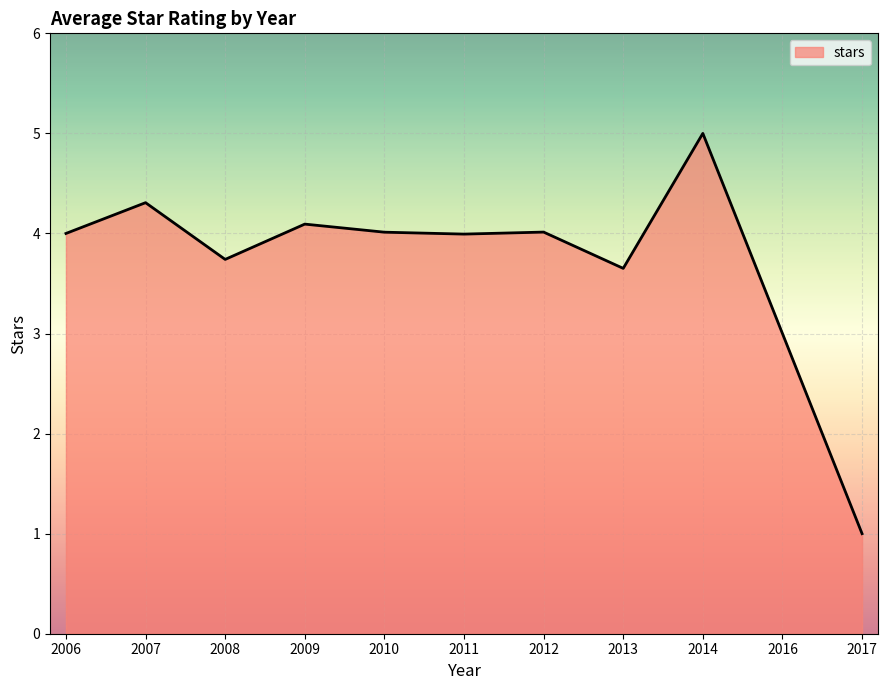

What is the ratio of the value at 2009 to the value at 2016?

1.4